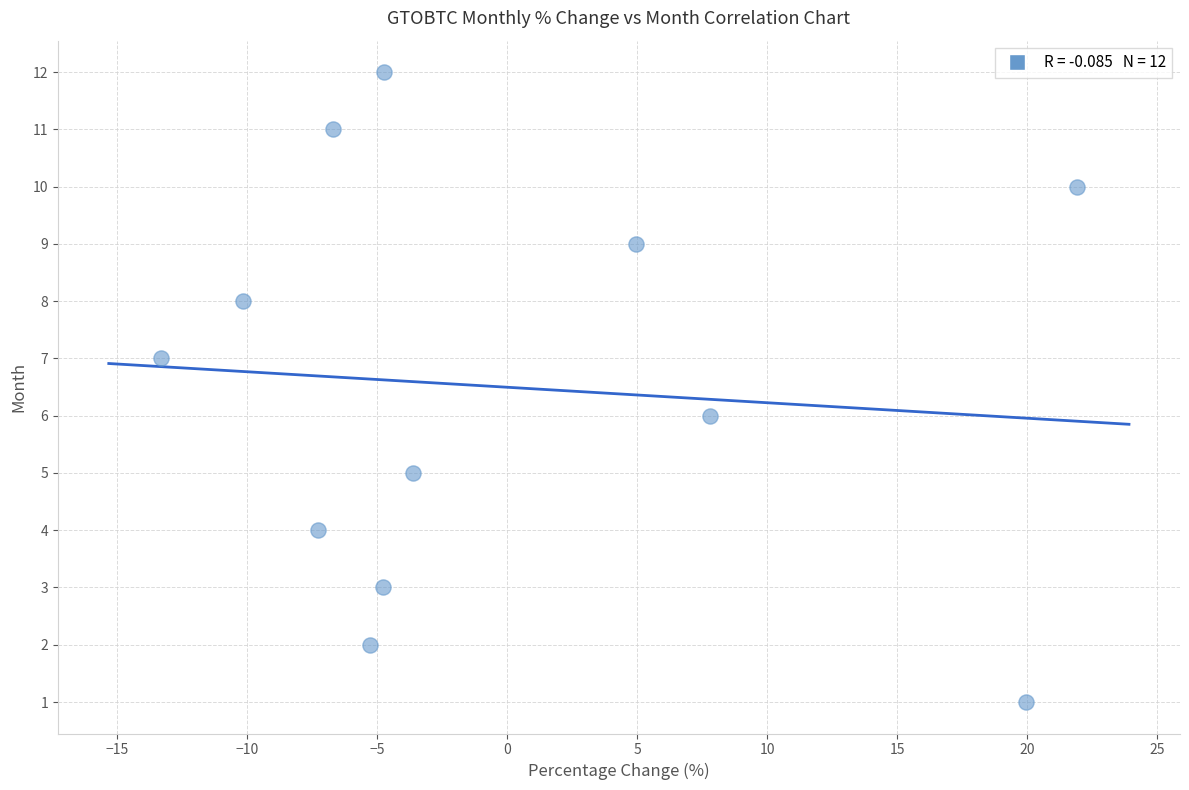

What is the range of Y values (max minus min)?

11